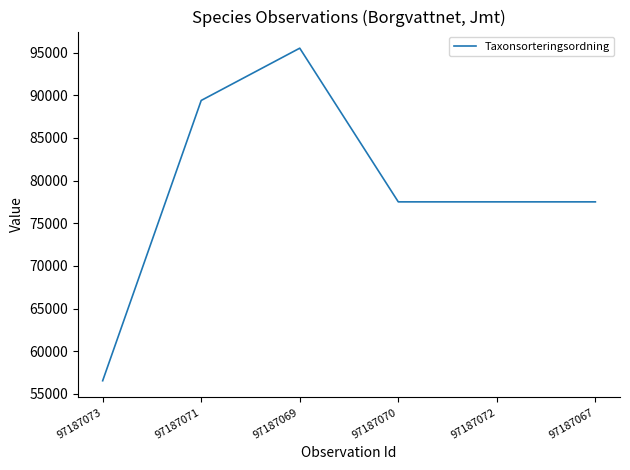

Which category has the highest value across all series?

97187069